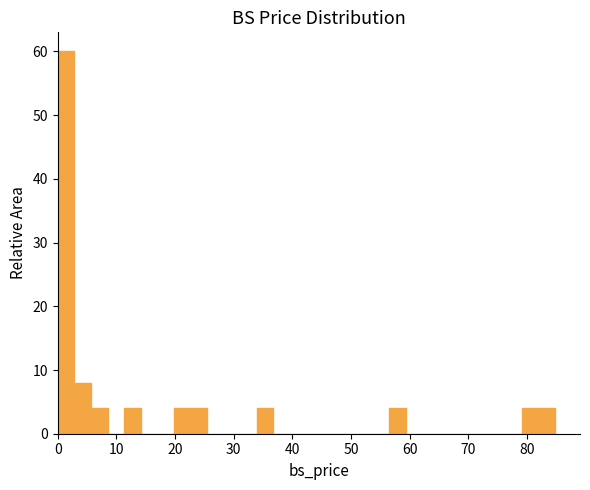

Read against the x-axis, roughly where is the centre of the tallest bar?

1